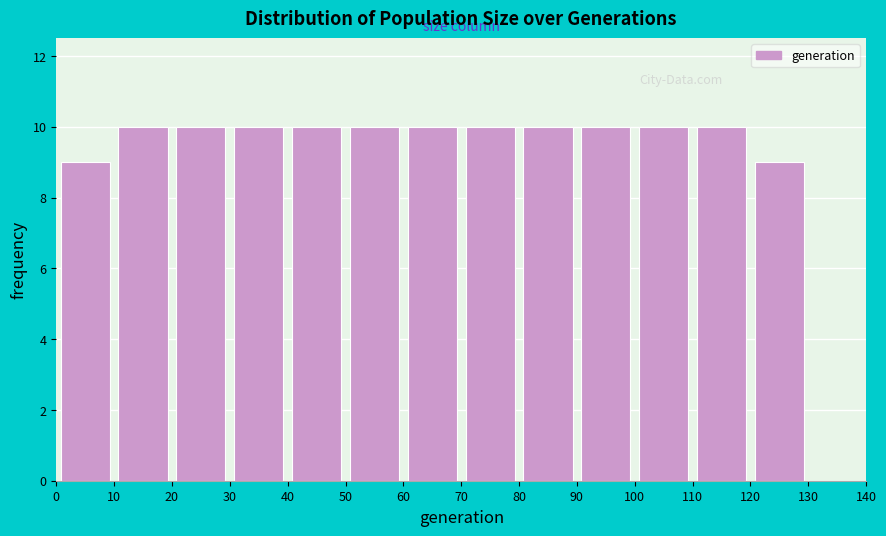

Reading left to right, transcribe this chart: for each bar, give the range it covers on the x-axis and its height. The values are not printed on the chart, so give them approximately, as read against the axis.

0 to 10: 9
10 to 20: 10
20 to 30: 10
30 to 40: 10
40 to 50: 10
50 to 60: 10
60 to 70: 10
70 to 80: 10
80 to 90: 10
90 to 100: 10
100 to 110: 10
110 to 120: 10
120 to 130: 9
130 to 140: 0